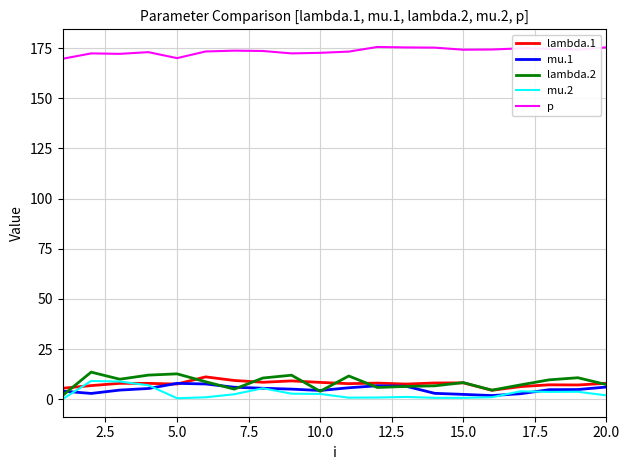

Which series has the largest total across all categories?

p